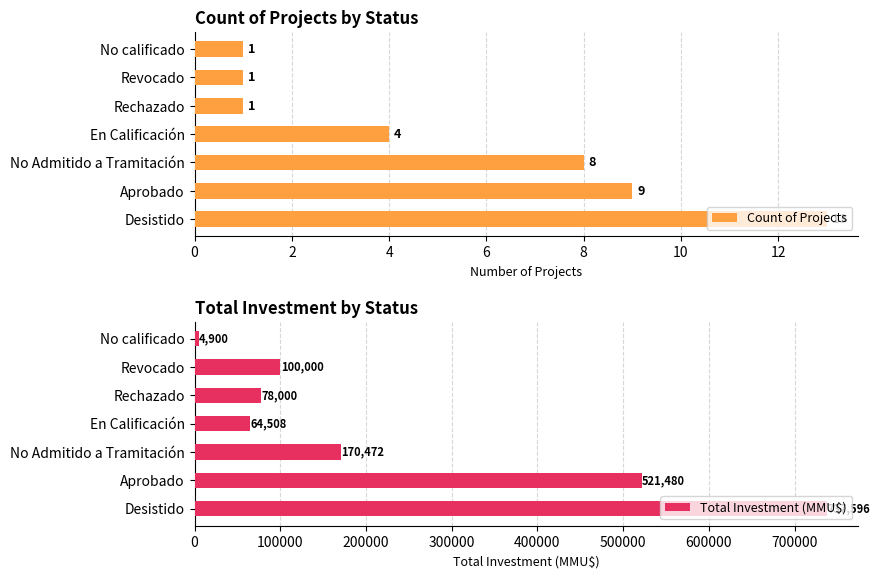

Are the bars horizontal?

Yes